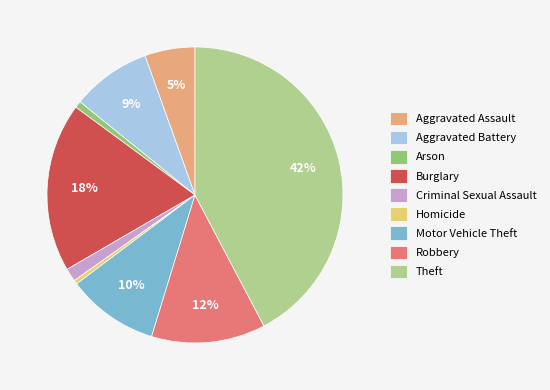

True or false: Homicide accounts for 9% of the total.

False